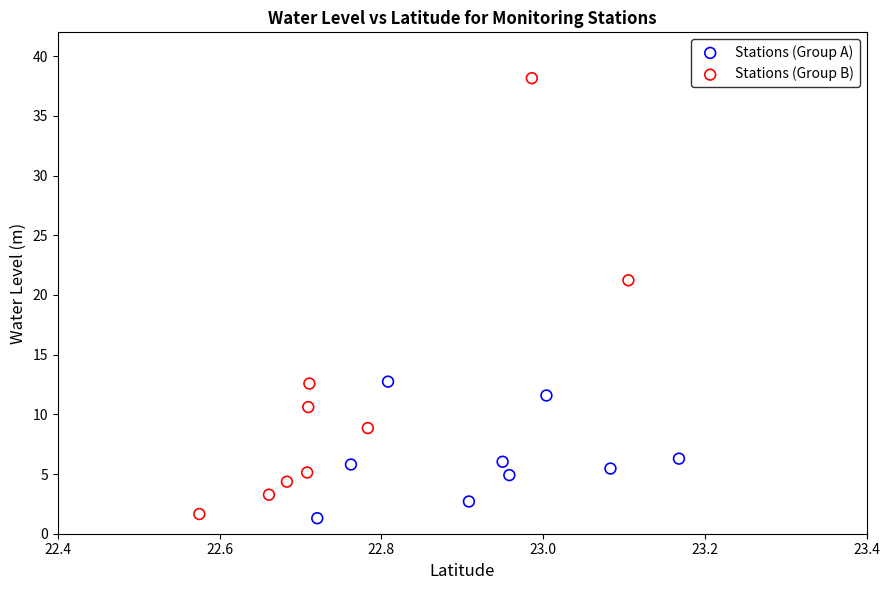

Which series has the widest spread of Y values?

Stations (Group B)